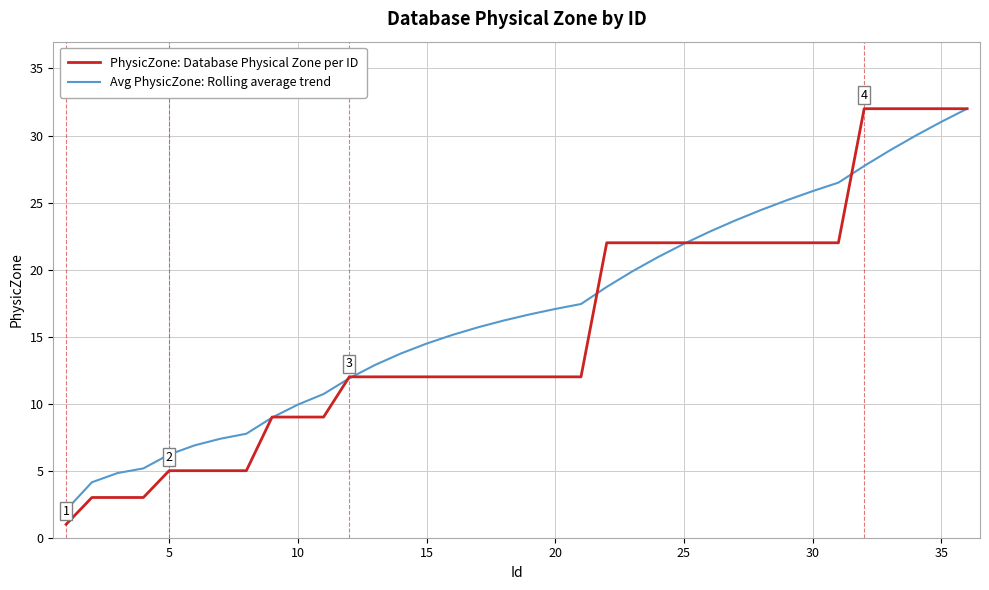

Reading right to left, extract all data points from this chart.

PhysicZone: Database Physical Zone per ID: 32.0	32.0	32.0	32.0	32.0	22.0	22.0	22.0	22.0	22.0	22.0	22.0	22.0	22.0	22.0	12.0	12.0	12.0	12.0	12.0	12.0	12.0	12.0	12.0	12.0	9.0	9.0	9.0	5.0	5.0	5.0	5.0	3.0	3.0	3.0	1.0
Avg PhysicZone: Rolling average trend: 32.0	31.0	30.0	28.9	27.7	26.5	25.9	25.2	24.4	23.7	22.8	21.9	20.9	19.9	18.7	17.4	17.1	16.7	16.2	15.7	15.1	14.5	13.7	12.9	11.9	10.7	9.9	9.0	7.8	7.4	6.9	6.2	5.2	4.8	4.1	2.1